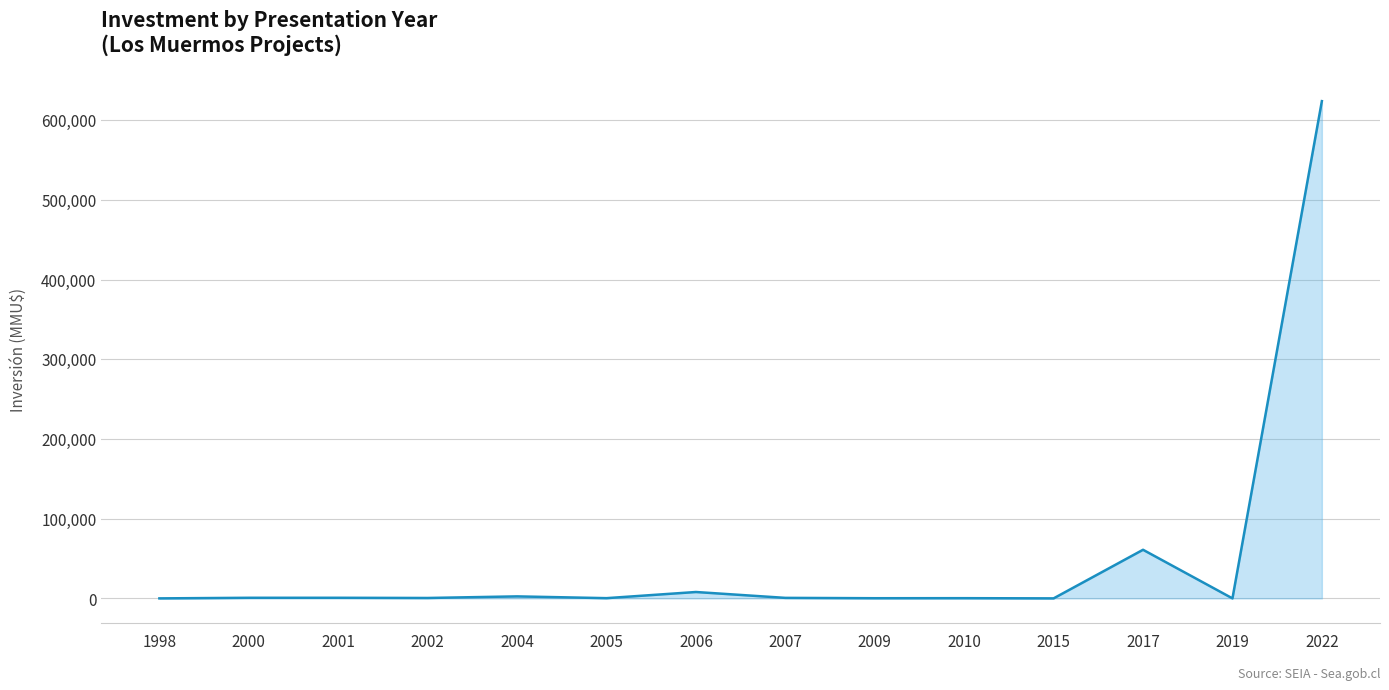

The value at 2015 is 0. True or false?

True